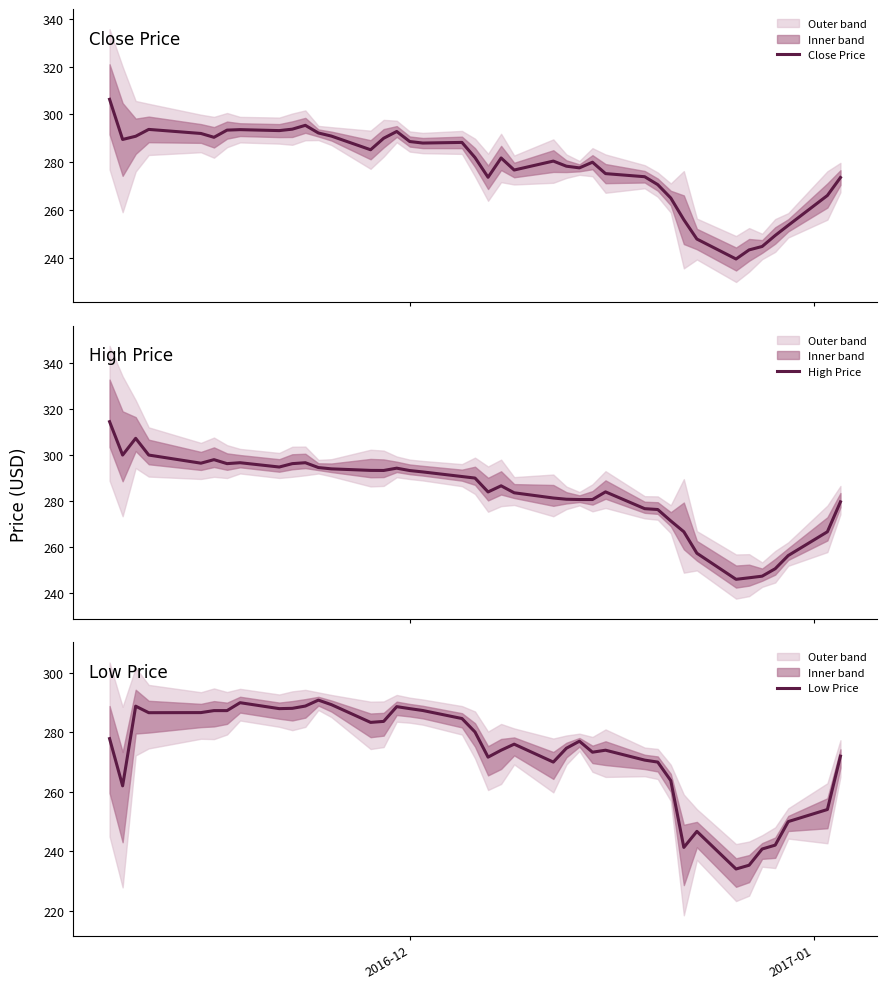

What is the lowest value of the Close Price series?

239.6